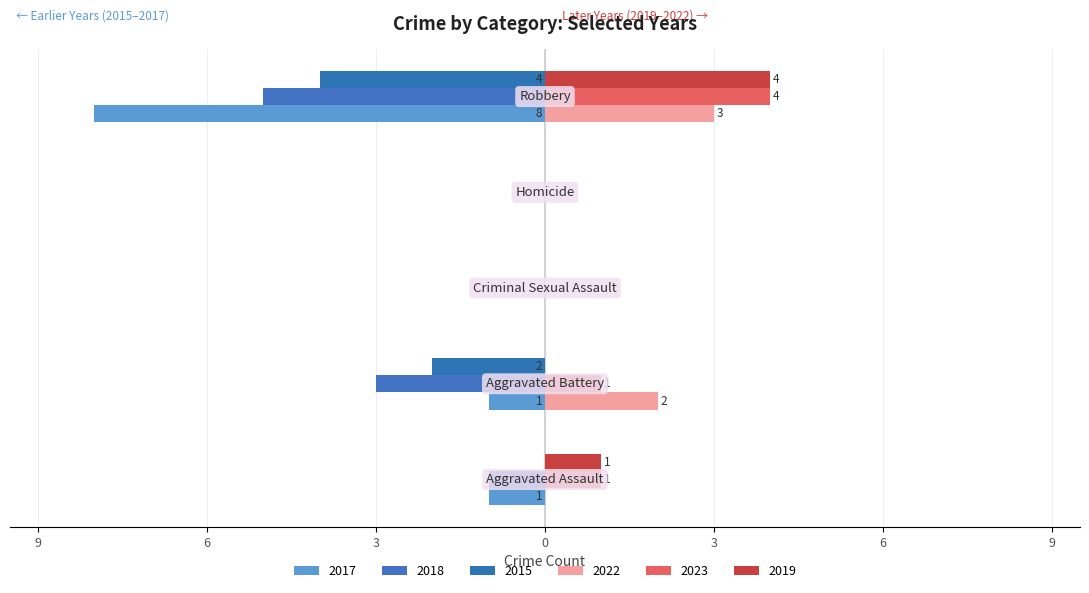

Are the bars grouped side by side (vs. stacked)?

Yes